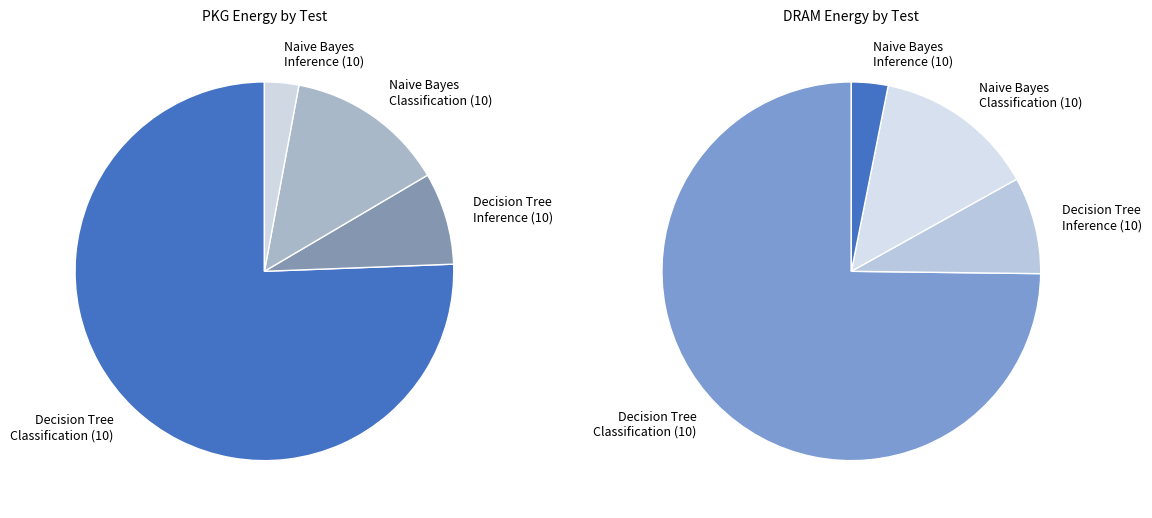

Which slice is the largest?

test_decision_tree_classification